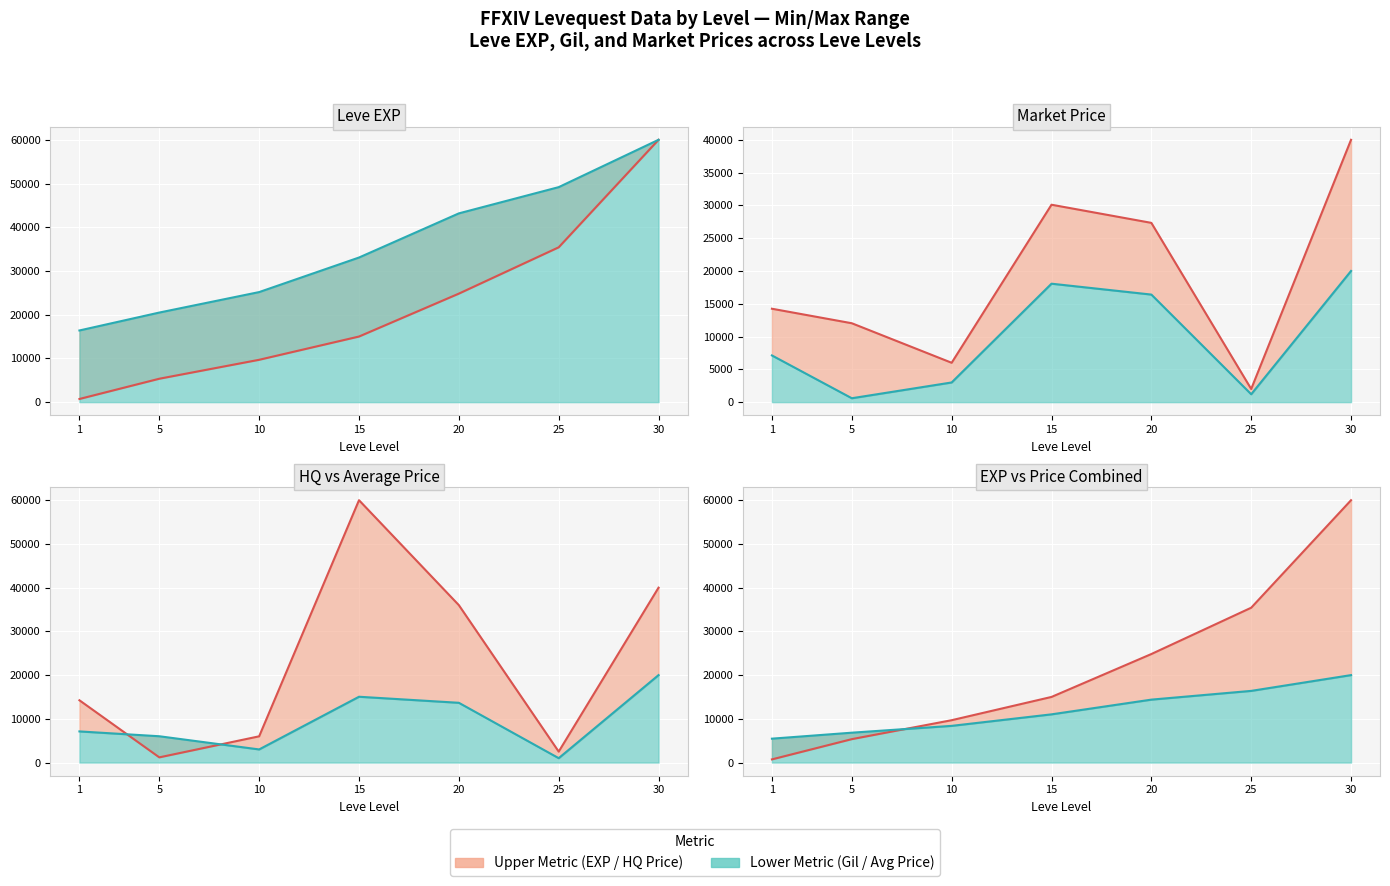

True or false: Leve Gil and LevePriceHQ intersect in this chart.

True